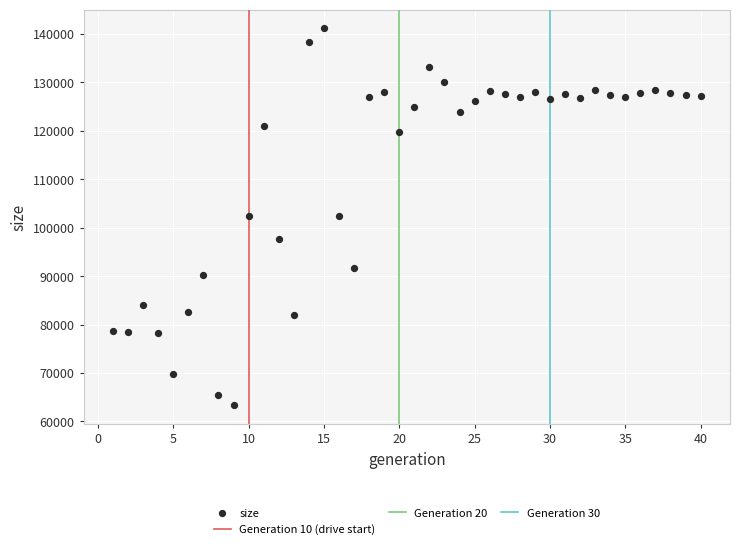

What is the range of Y values (max minus min)?

77725